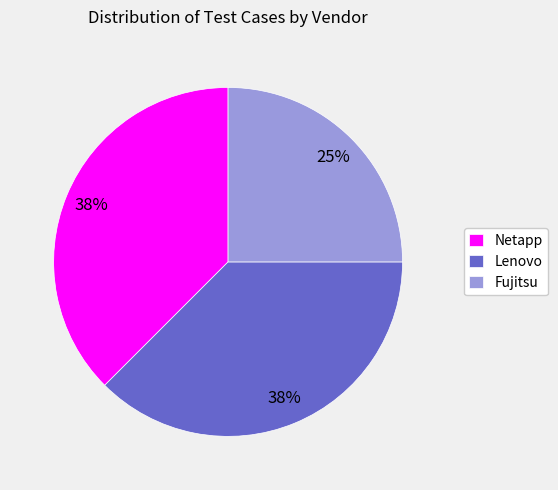

Approximately how many times larger is the value at Fujitsu compared to Netapp?

0.7